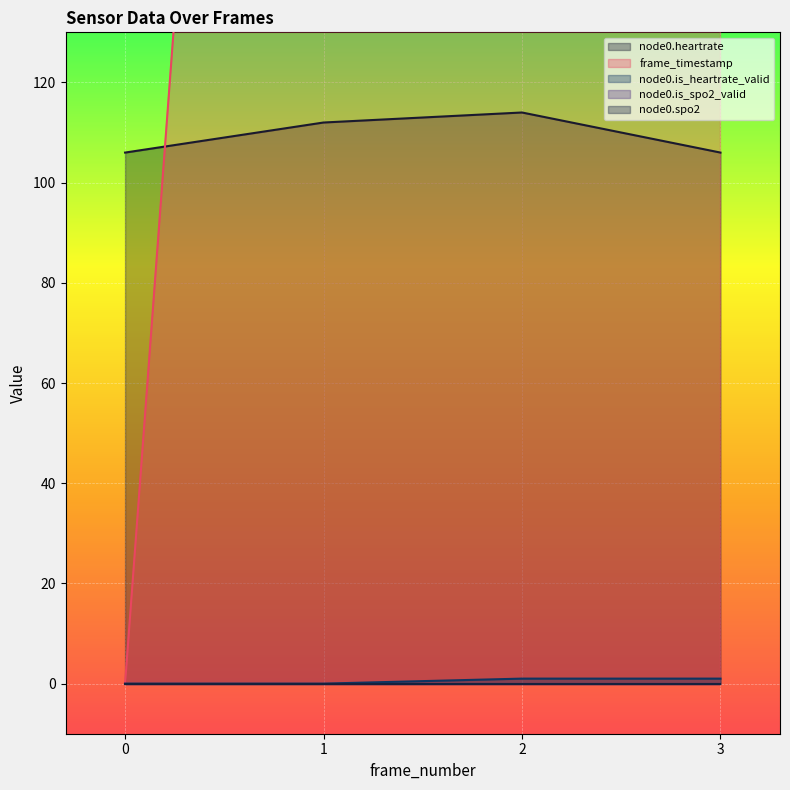

True or false: node0.is_heartrate_valid and node0.heartrate cross at least once.

False